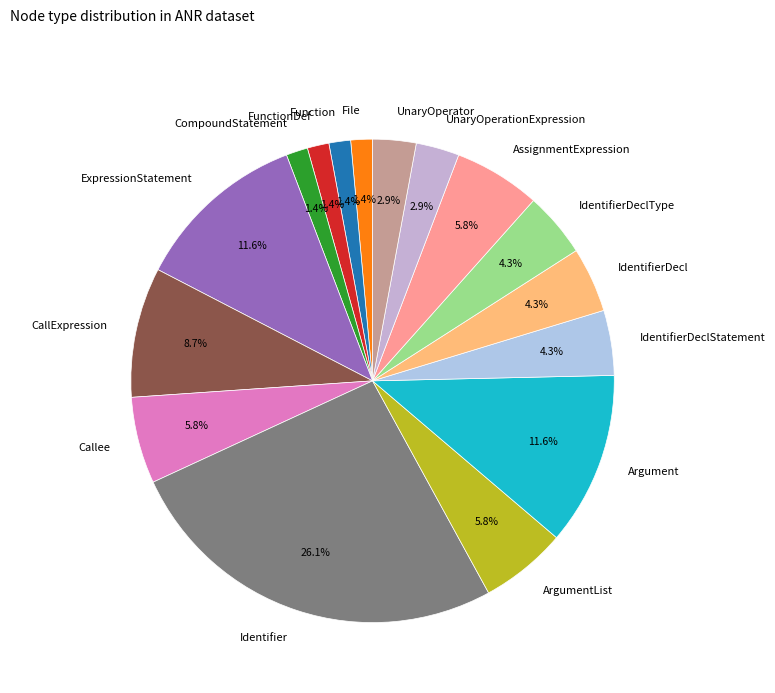

Is AssignmentExpression the majority of the pie?

No